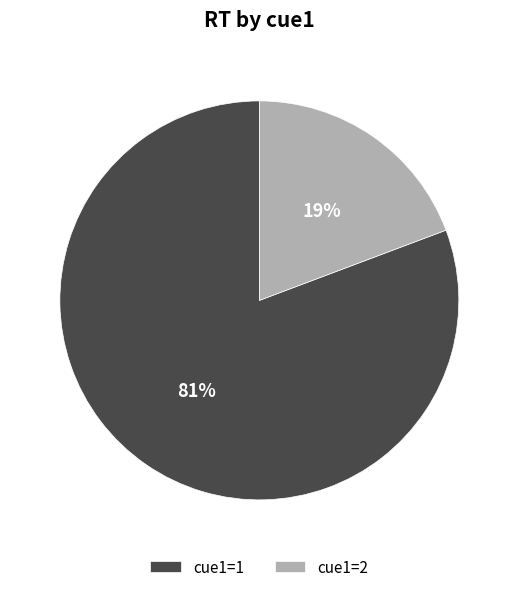

Is there any slice that represents more than half of the pie?

Yes